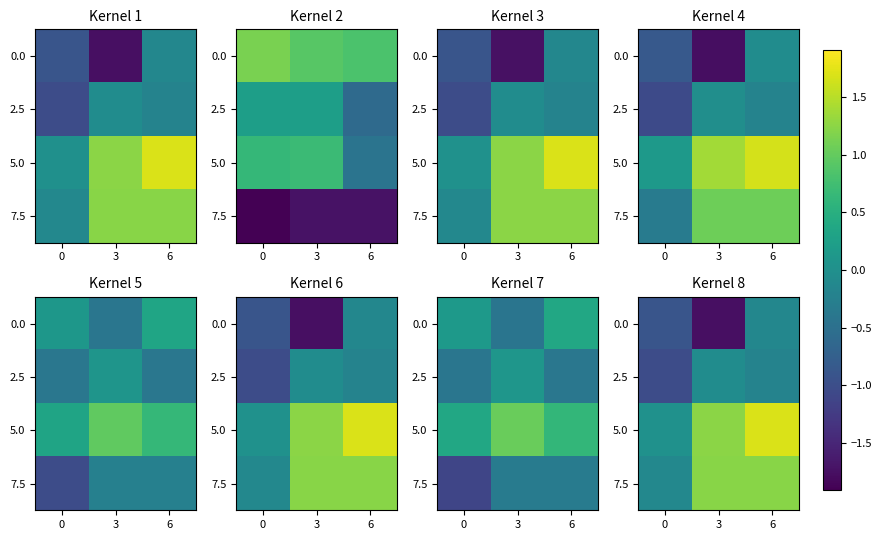

At 3, list the series in order from smallest to largest.

0.0, 2.5, 7.5, 5.0